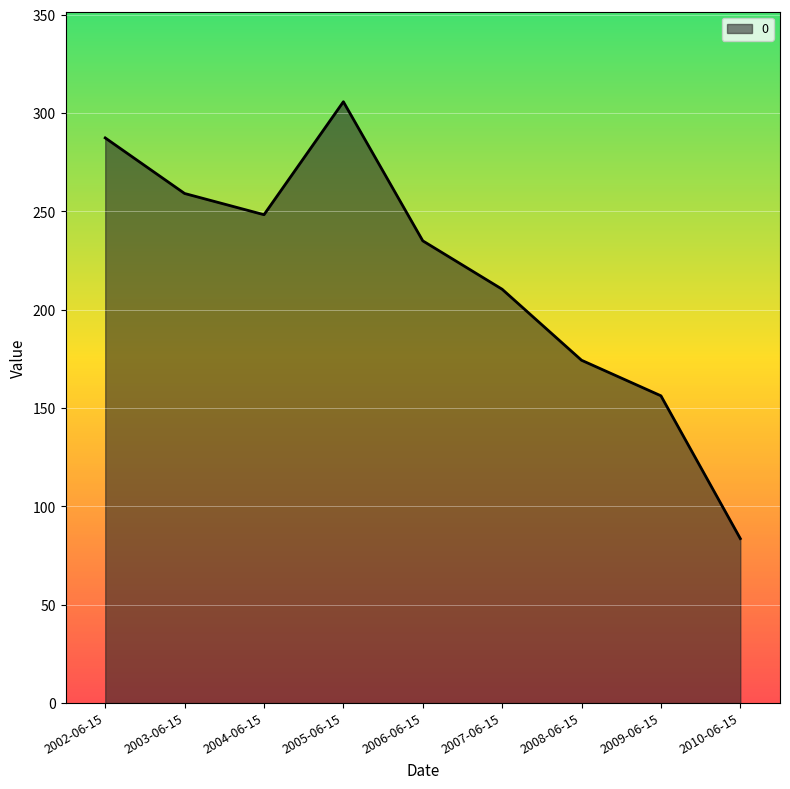

How many interior local valleys (lower than both neighbors) does the data have?

1